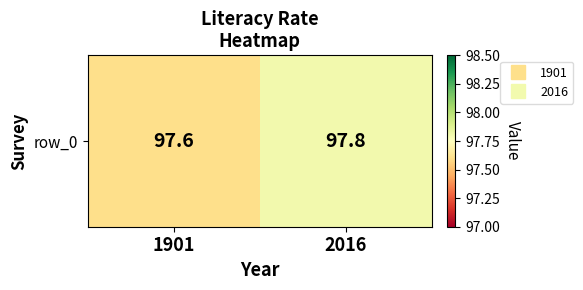

The value at 1901 is 97.6. True or false?

True